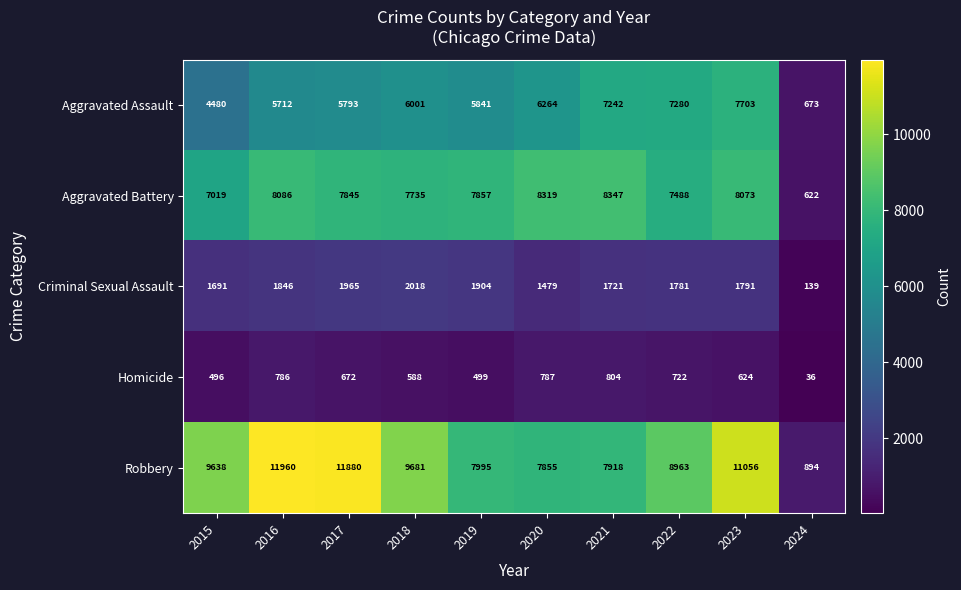

Rank the series at 2019 from highest to lowest value.

Robbery, Aggravated Battery, Aggravated Assault, Criminal Sexual Assault, Homicide